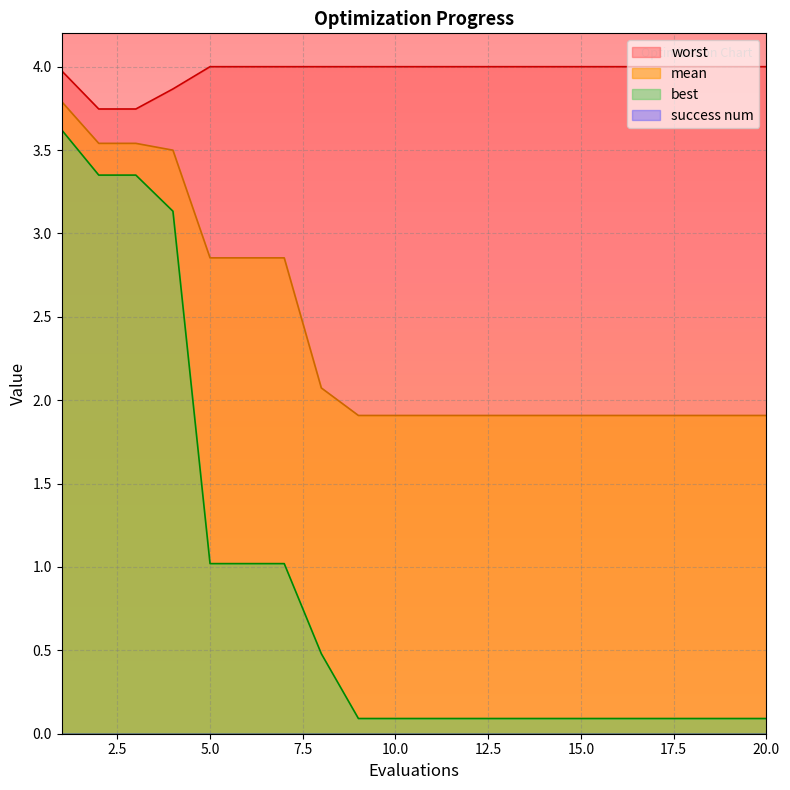

The best series shows 0.1 at 15. True or false?

True